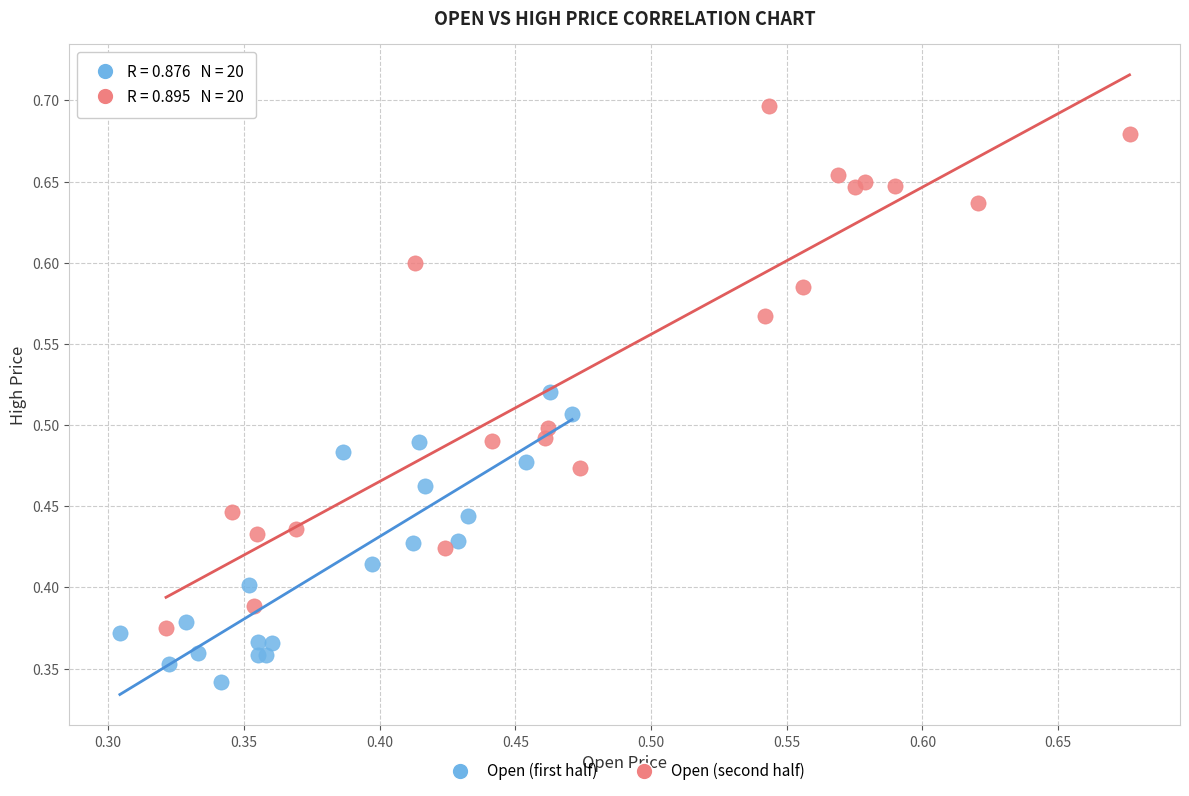

Which series reaches the minimum Y coordinate?

Open (first half)